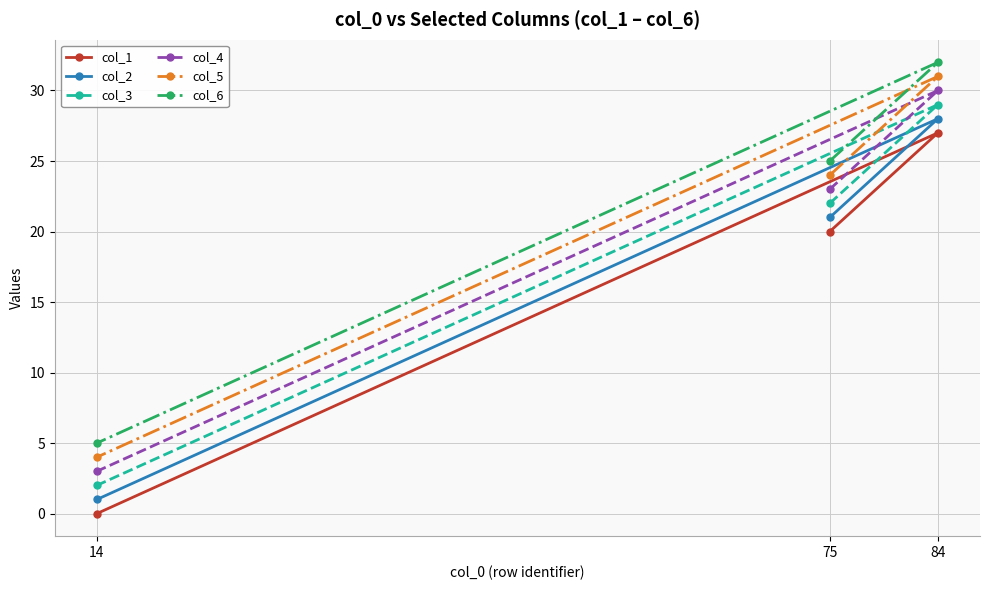

How many data points in col_4 are above 23?

1